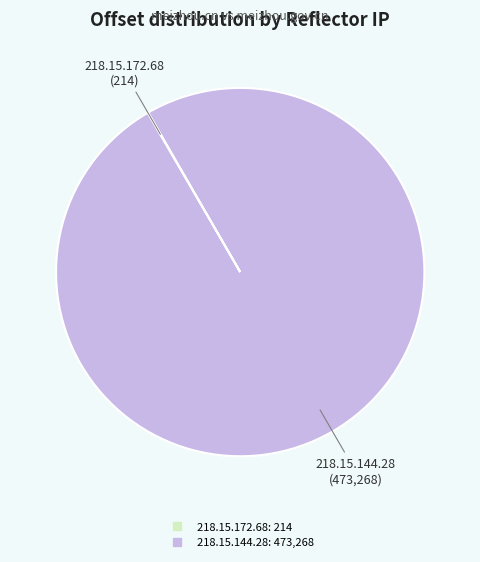

Which category accounts for the majority?

218.15.144.28